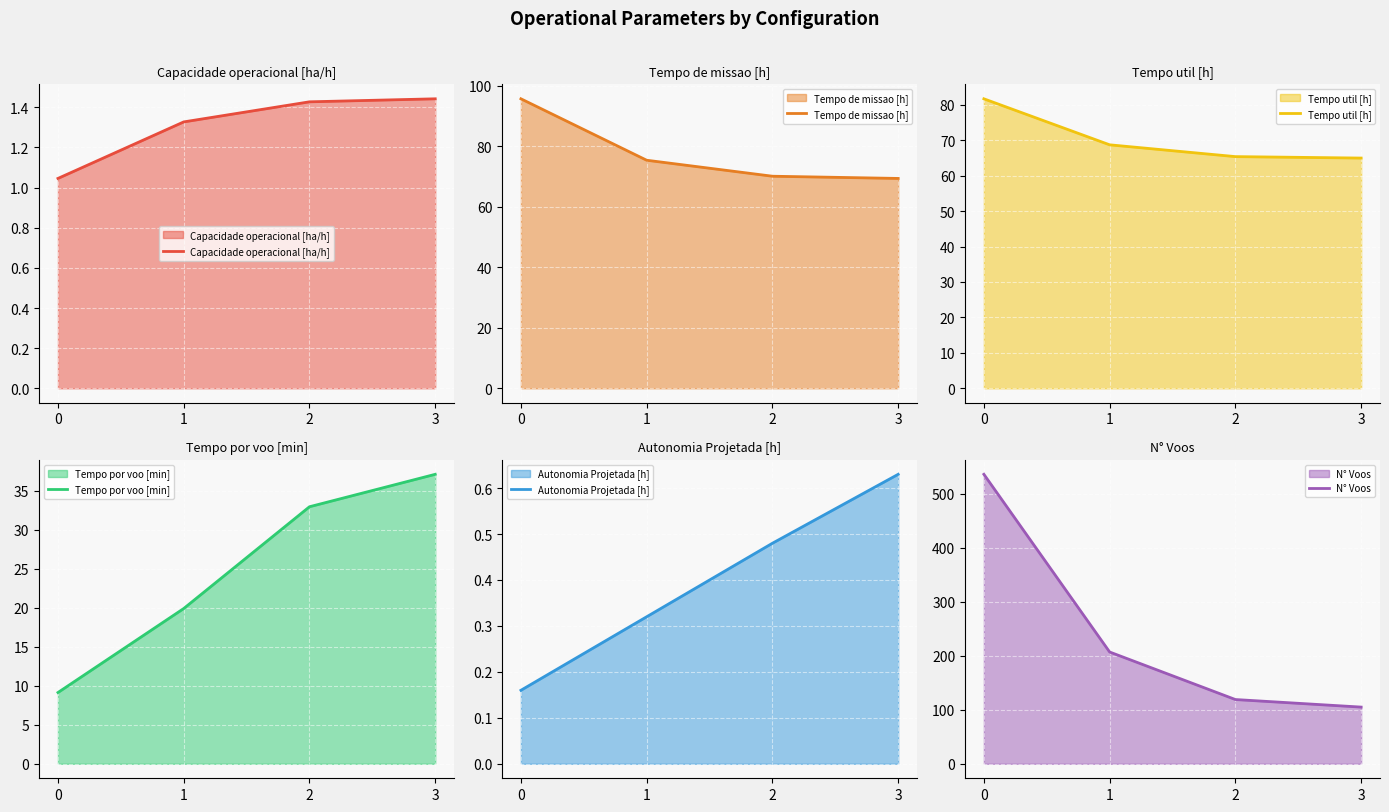

Does the chart display data point markers on the line(s)?

No